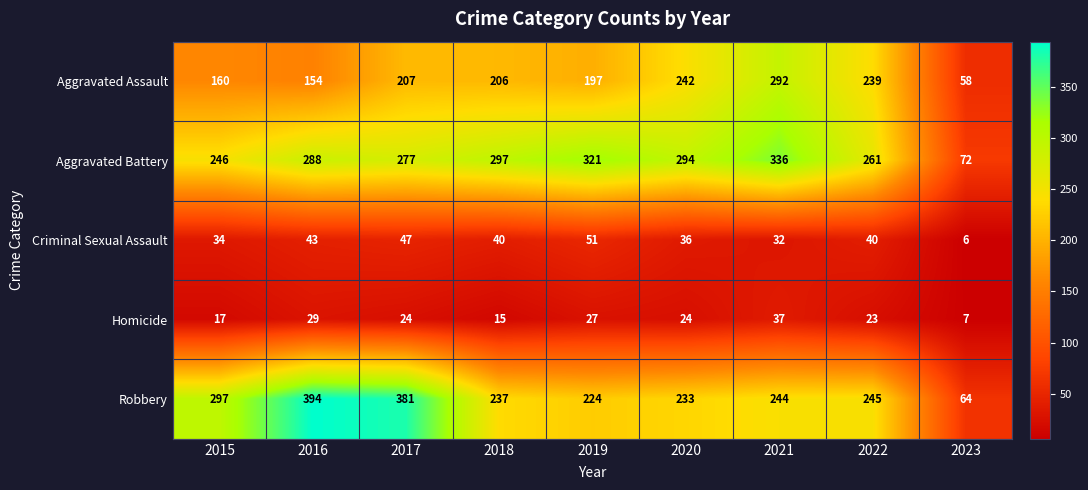

The Criminal Sexual Assault series shows 22 at 2016. True or false?

False